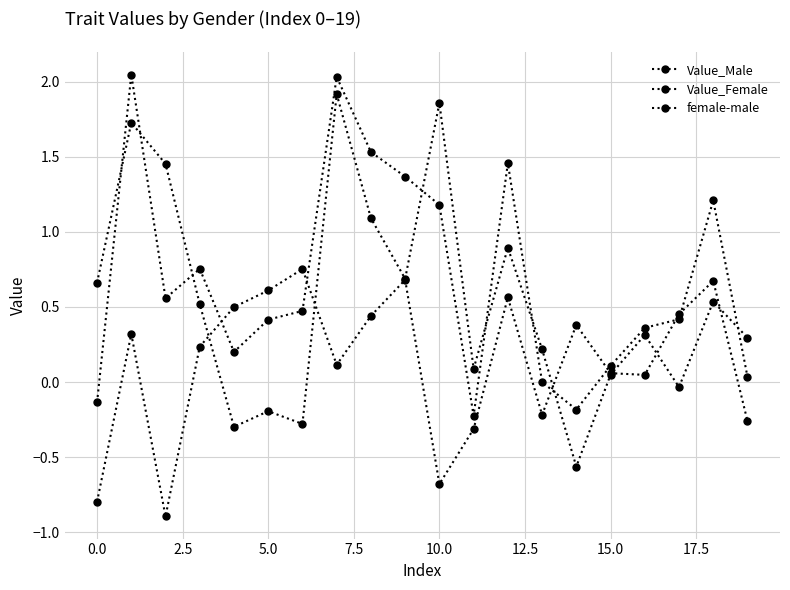

How many lines are shown in the chart?

3